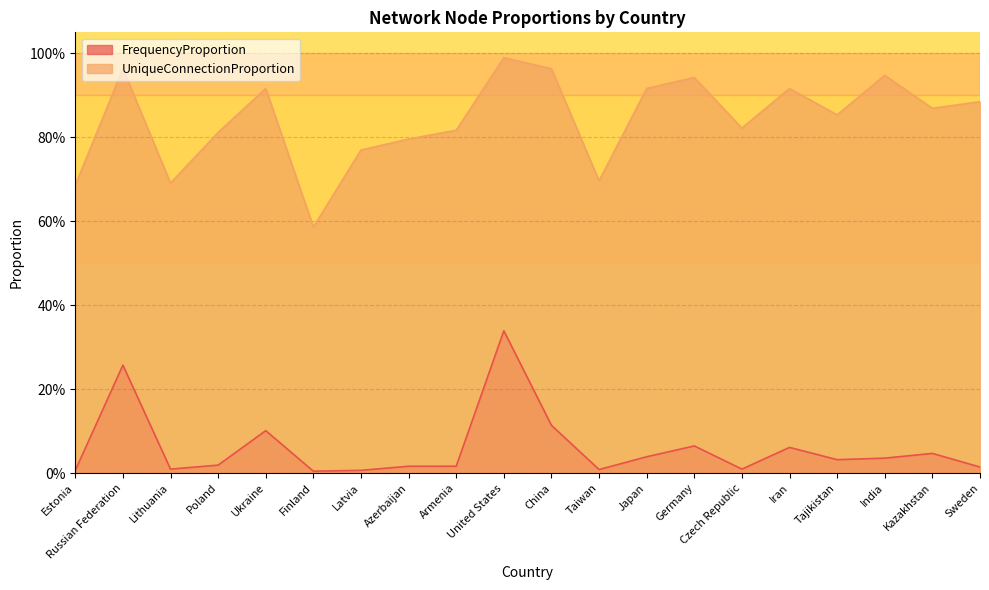

Which series has the largest total across all categories?

UniqueConnectionProportion